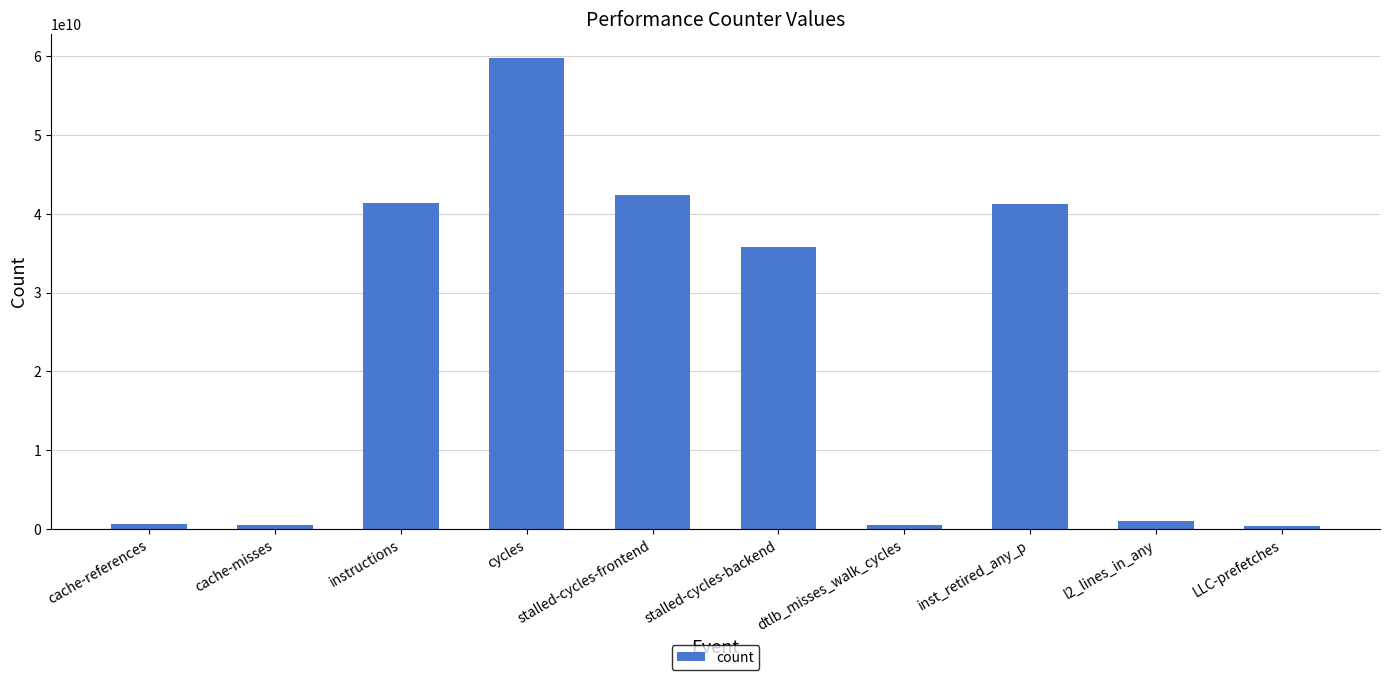

What is the value of the 5th bar from the left?

42406289957